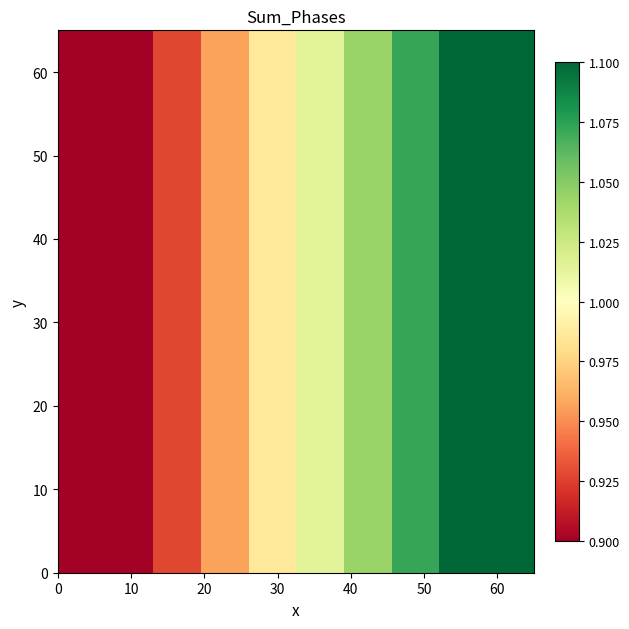

Reading left to right, what are all the values shown in this chart?

0.9	0.9	0.9	1.0	1.0	1.0	1.0	1.1	1.1	1.1